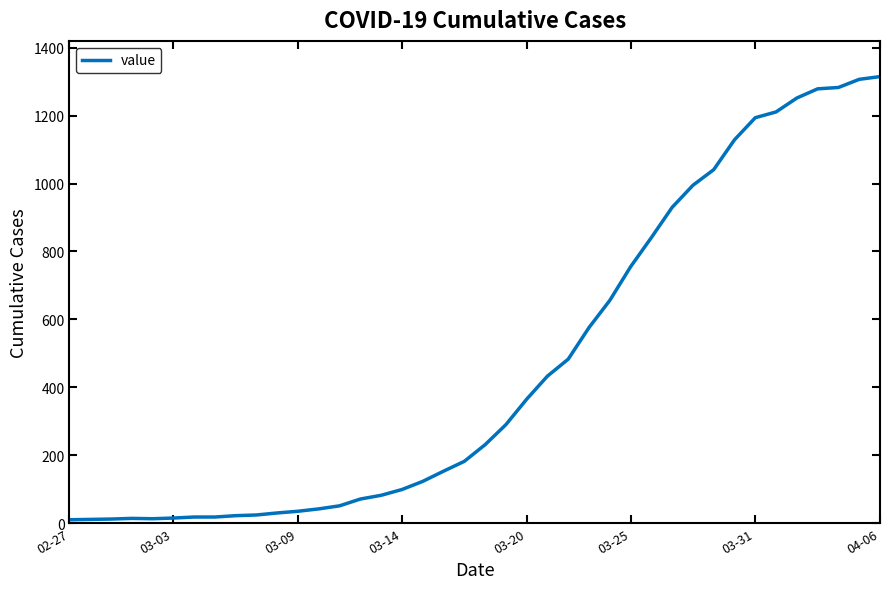

What is the greatest value displayed?

1315